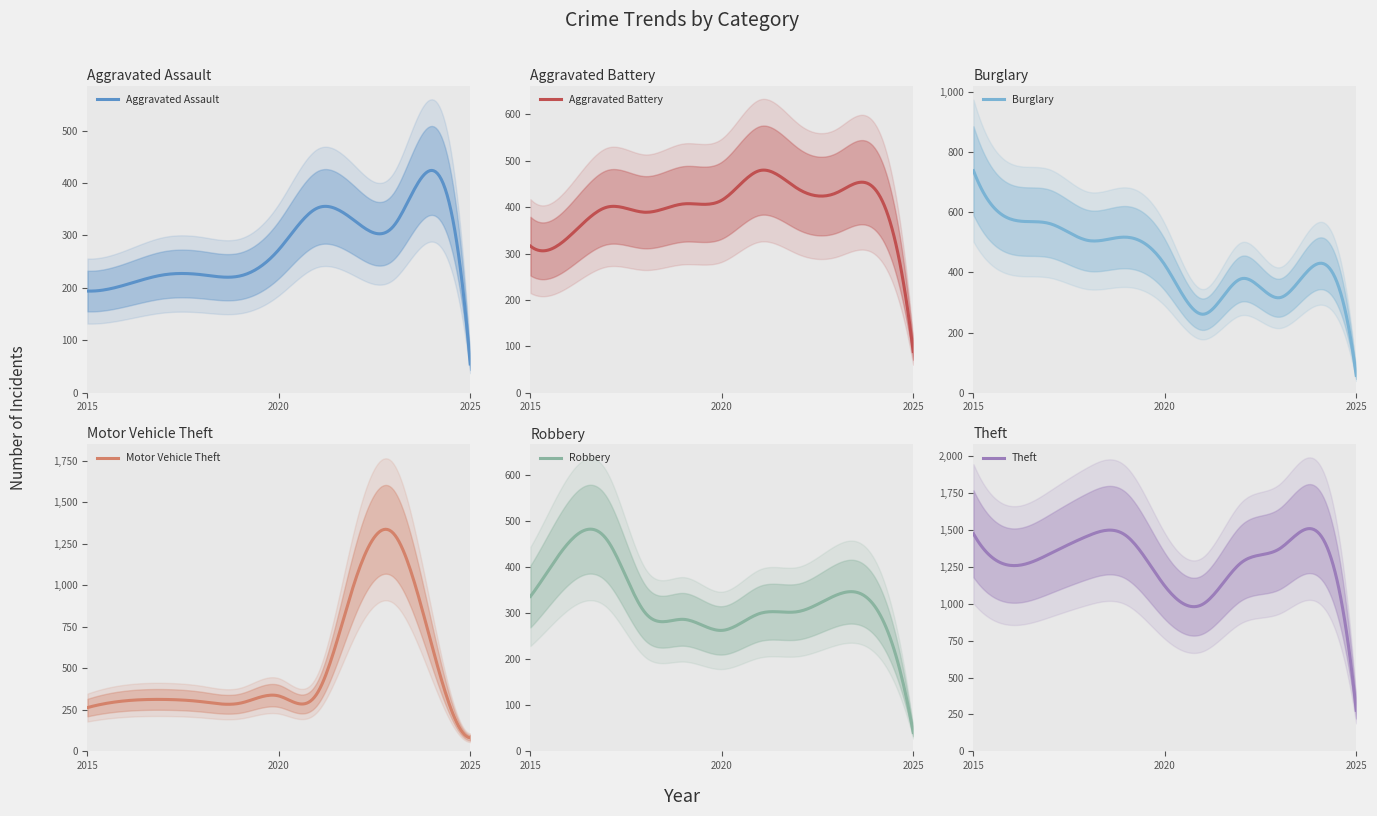

True or false: Aggravated Assault and Theft cross at least once.

False